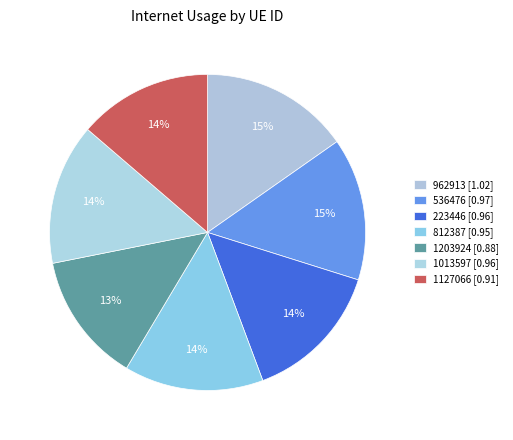

To the nearest percent, what percentage of the pie is 536476?

15%